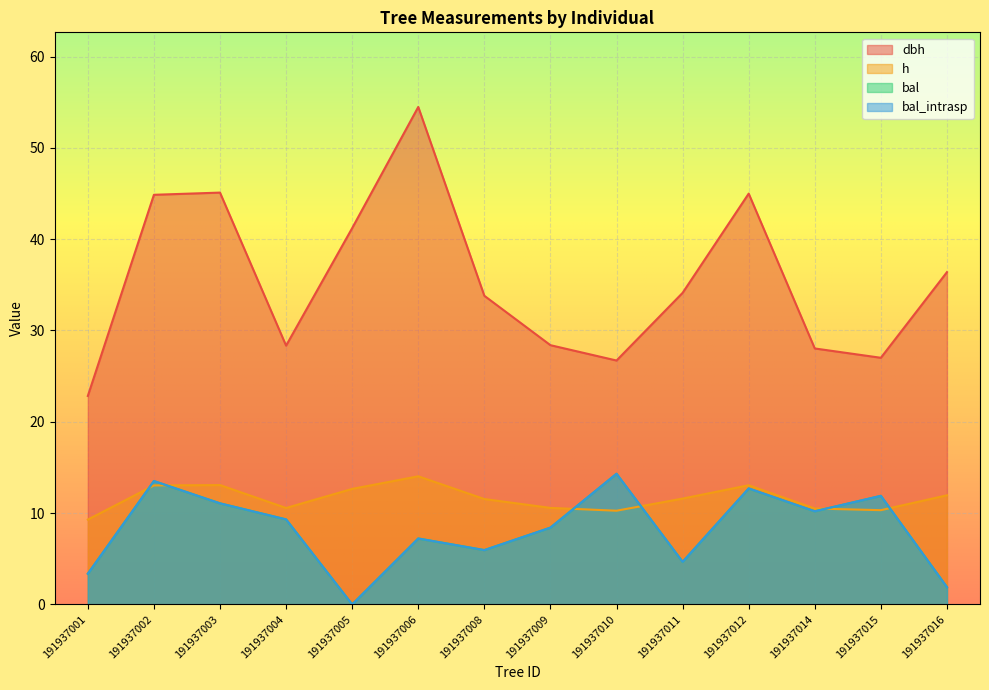

True or false: bal and h cross at least once.

True